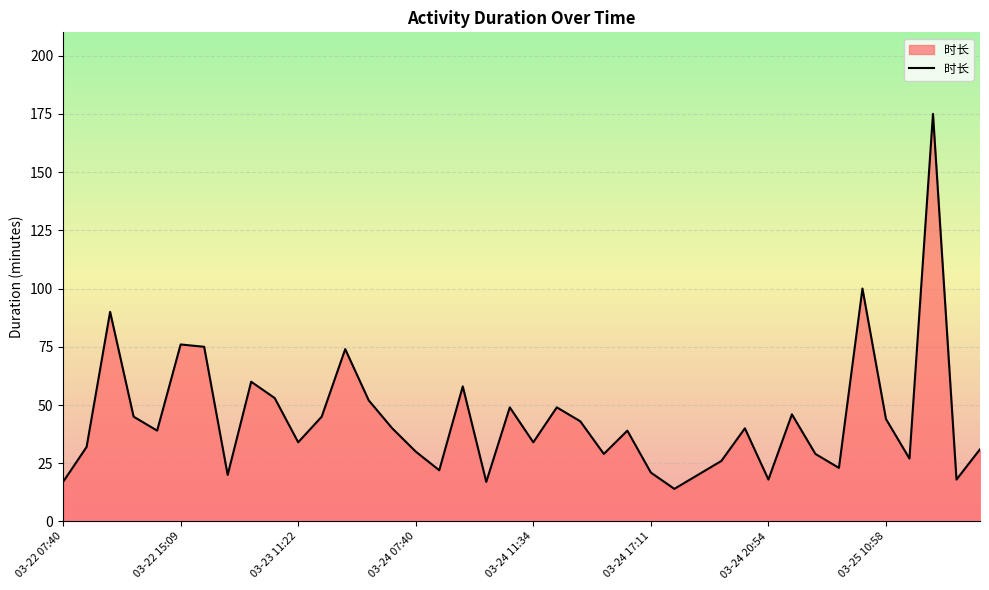

How many series are shown in this chart?

1